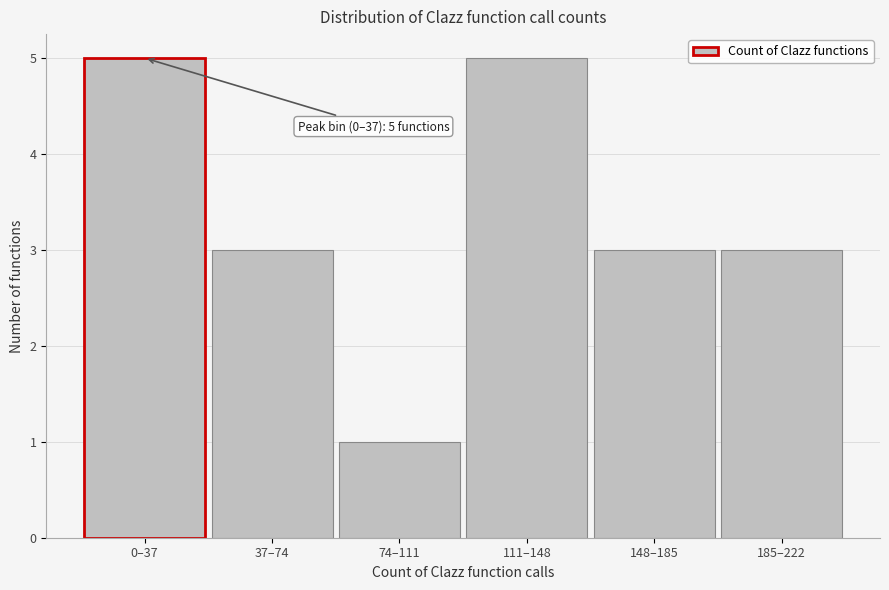

Reading right to left, what are all the values shown in this chart?

185–222=3	148–185=3	111–148=5	74–111=1	37–74=3	0–37=5